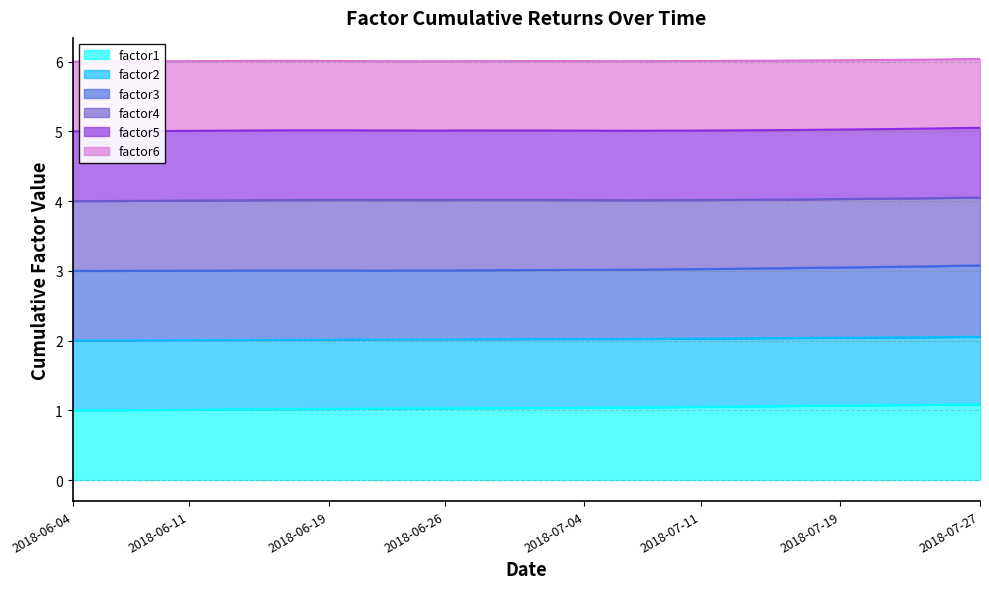

True or false: factor5_line and factor6_line cross at least once.

False